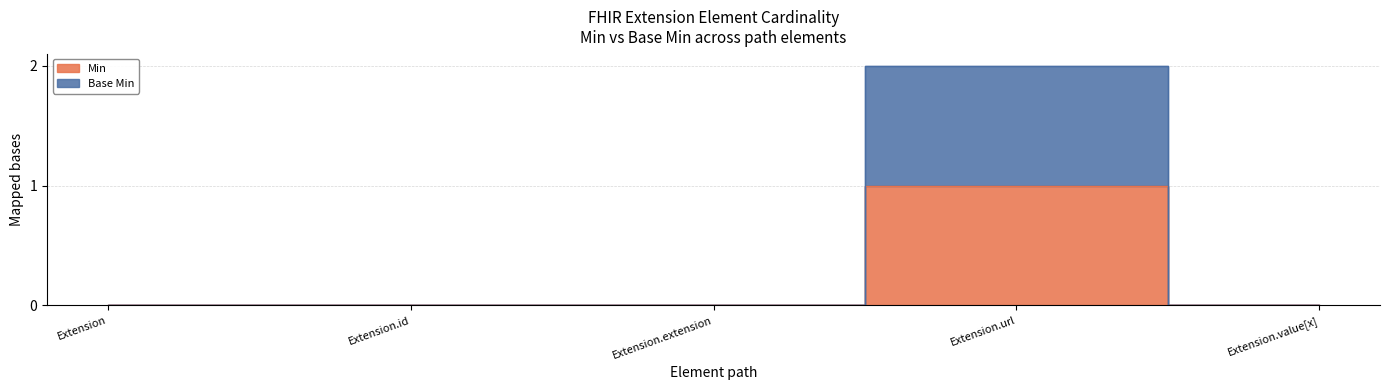

At which label does Min reach its peak?

Extension.url